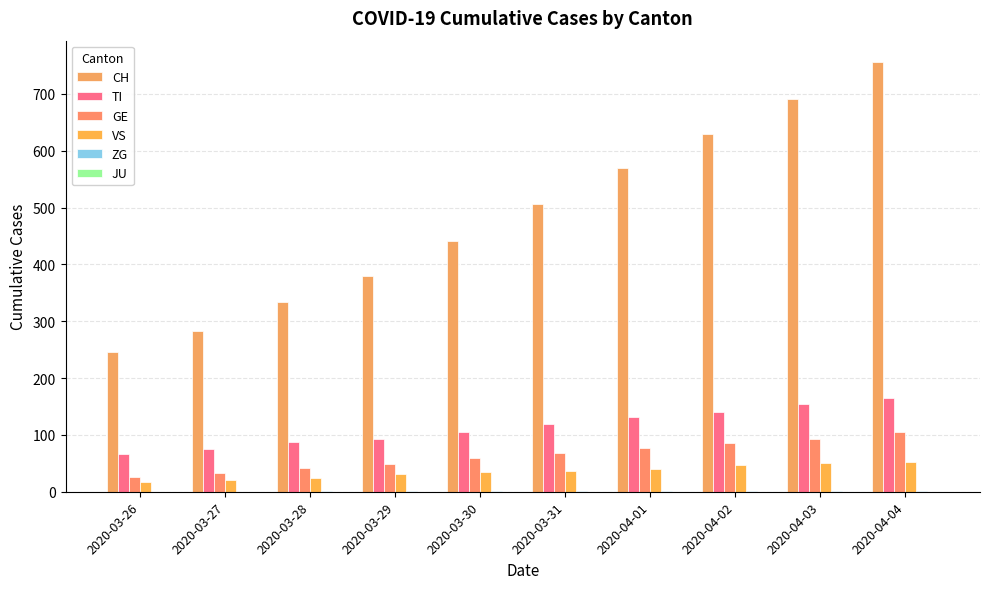

Are the bars horizontal?

No